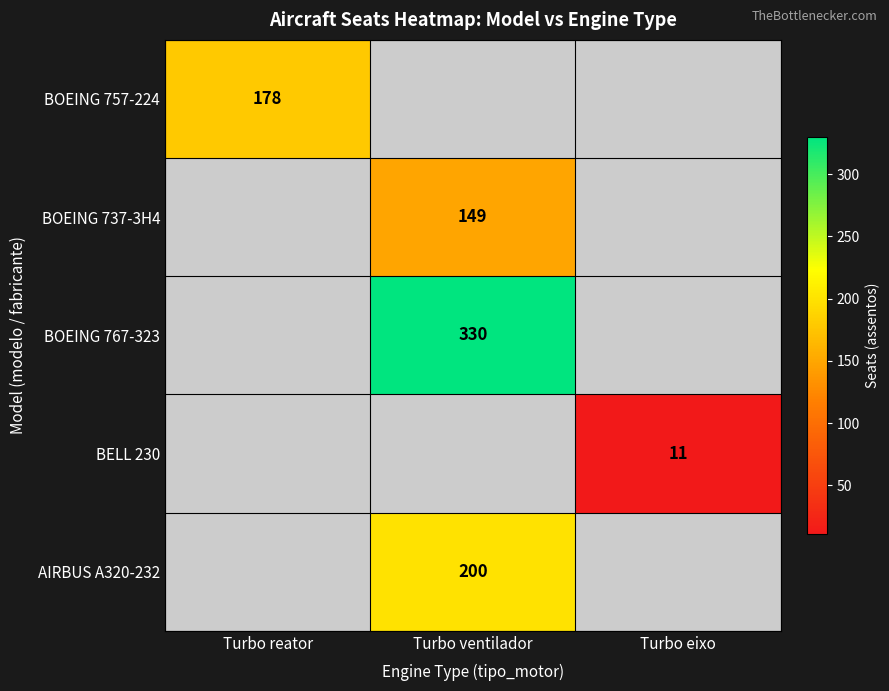

Which category has the highest value across all series?

Turbo ventilador